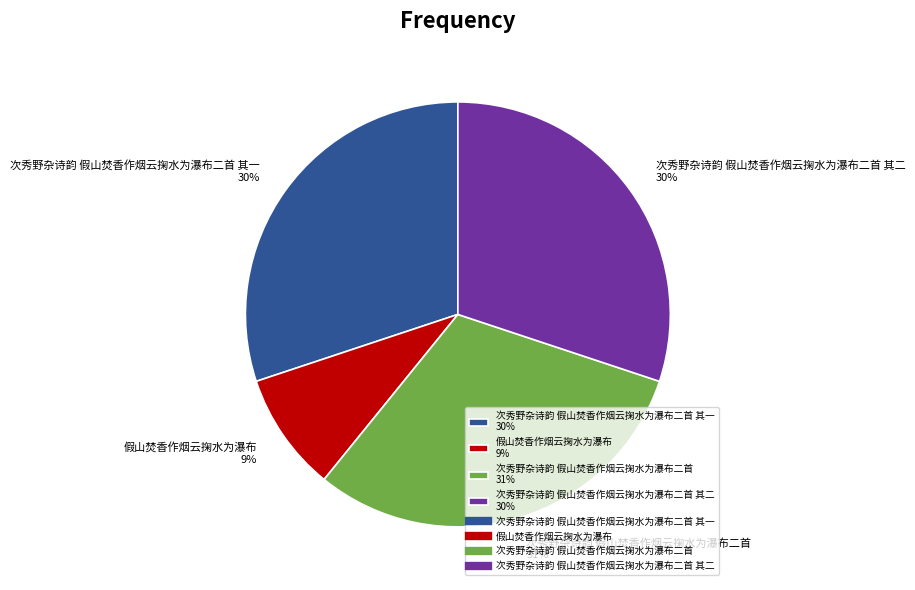

How many slices are in this pie chart?

4